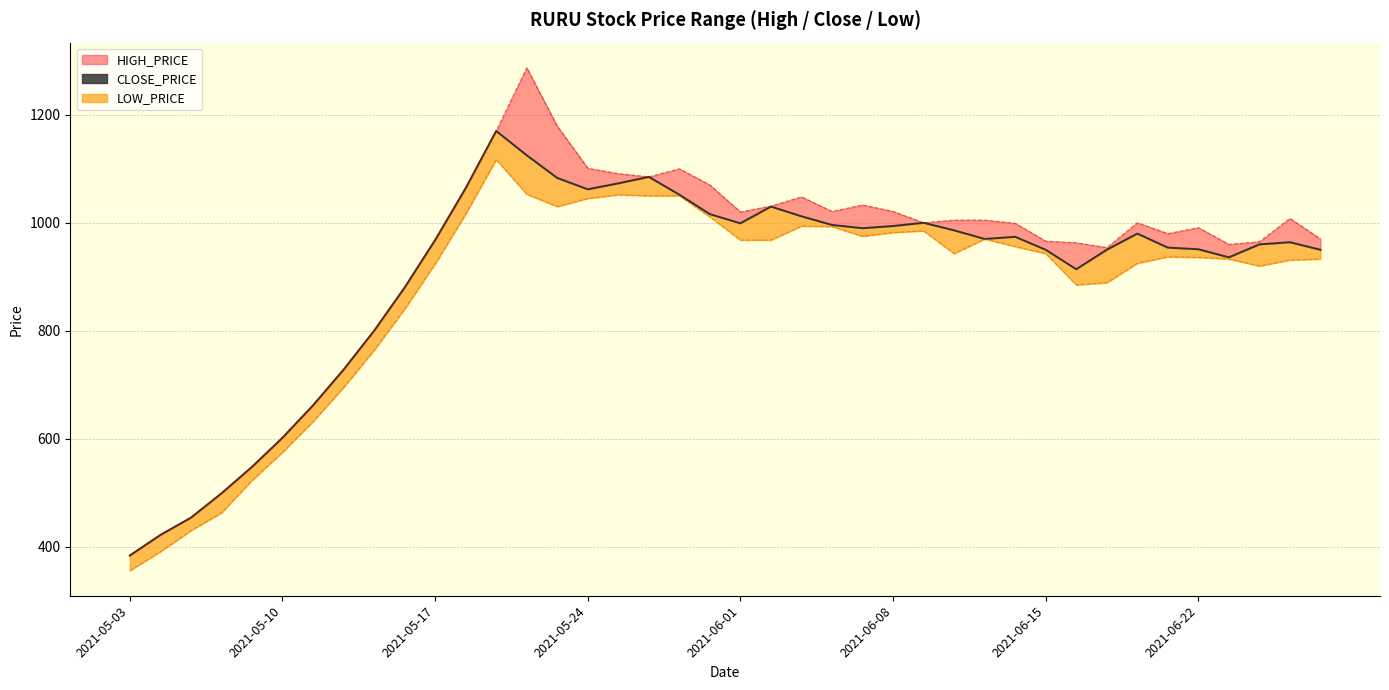

Where is the first local minimum for LOW_PRICE?

2021-05-23